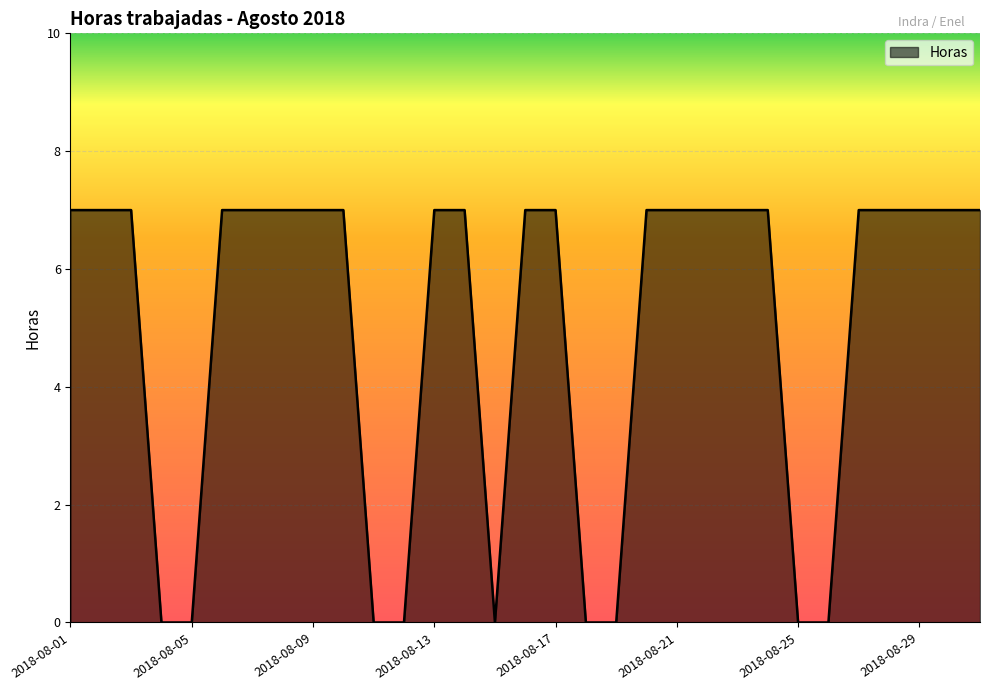

What is the difference between the maximum and minimum values?

7